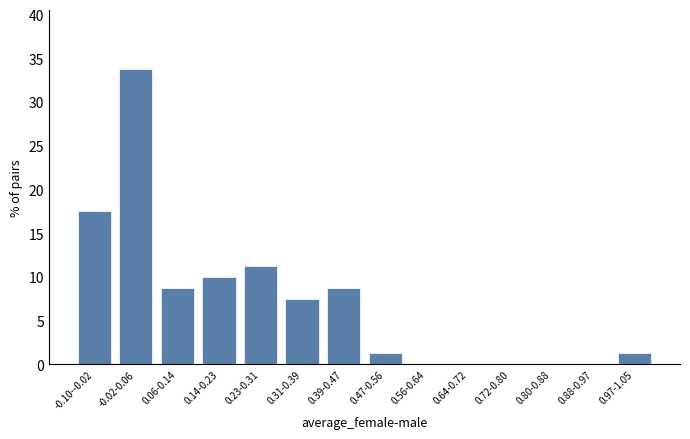

At which category does the chart reach its peak across all series?

-0.02-0.06